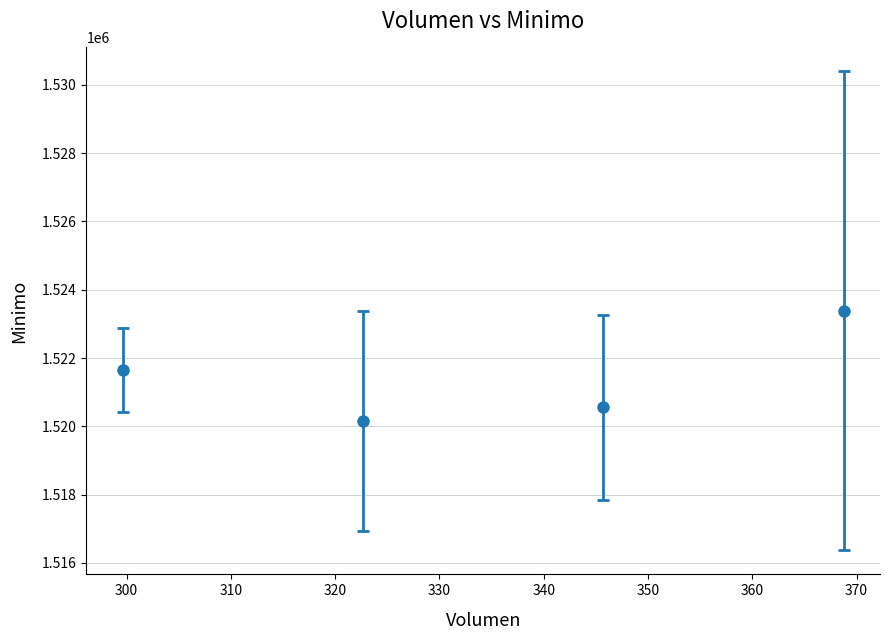

True or false: the data has more than 1 interior local peaks.

False